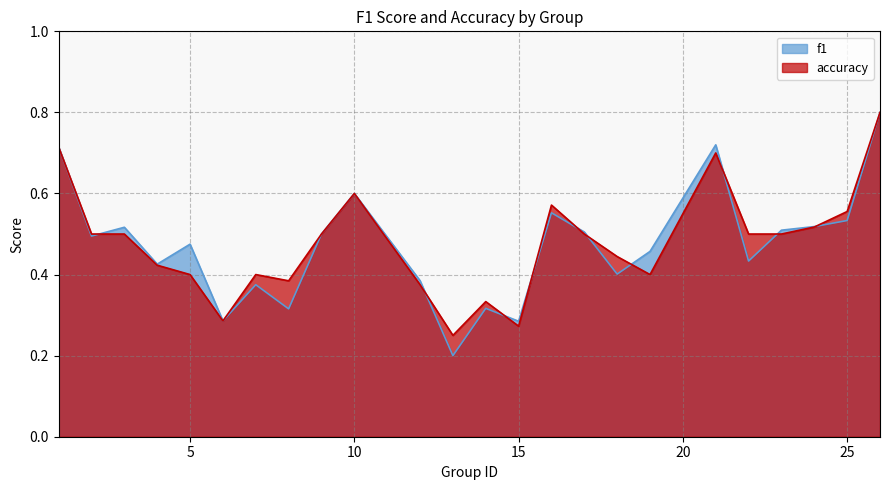

Which series has the widest spread of values?

f1